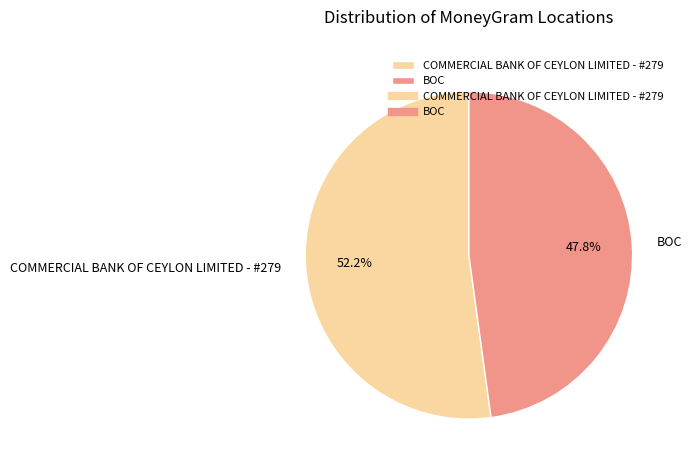

What percentage is the COMMERCIAL BANK OF CEYLON LIMITED - #279 slice, to the nearest percent?

52%